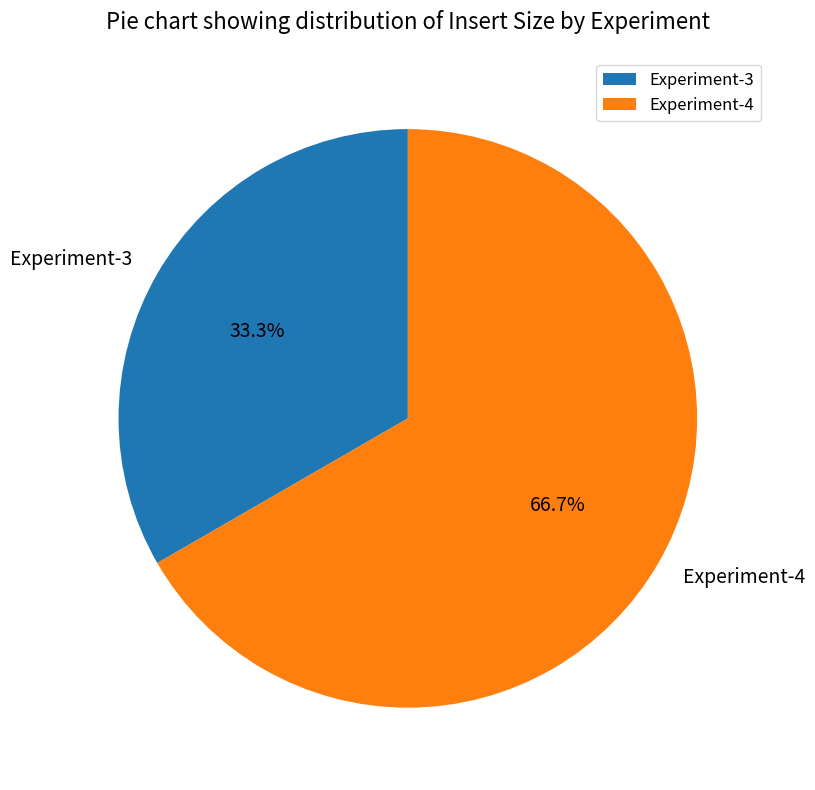

To the nearest percent, what portion does Experiment-3 represent?

33%